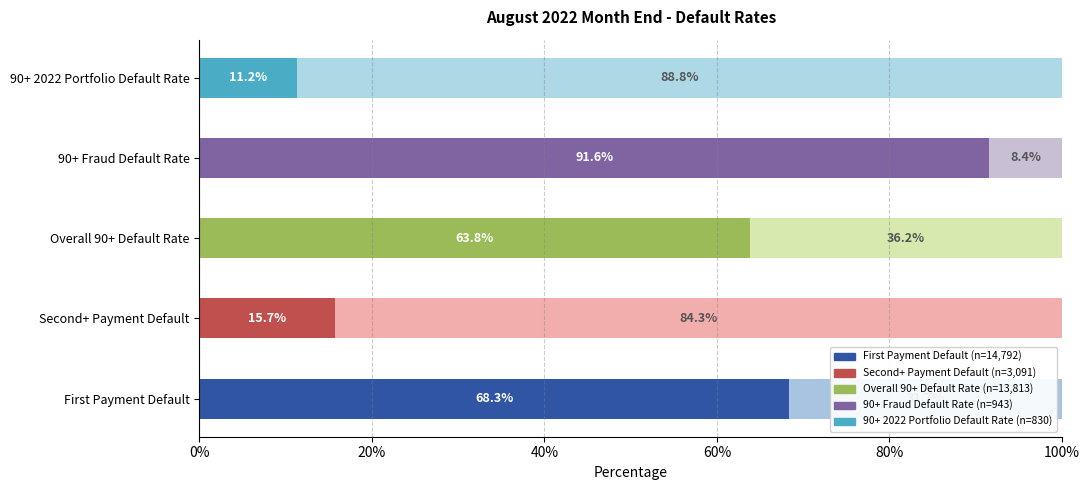

What is the total value across all series at 90+ 2022 Portfolio Default Rate?

100.0